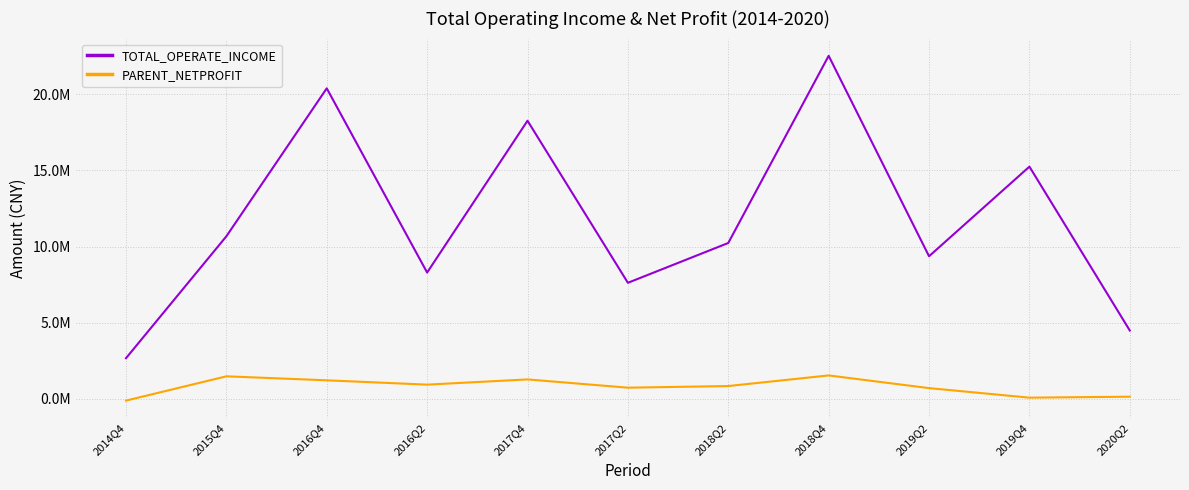

What is the total value across all series at 2018Q4?

24064886.8